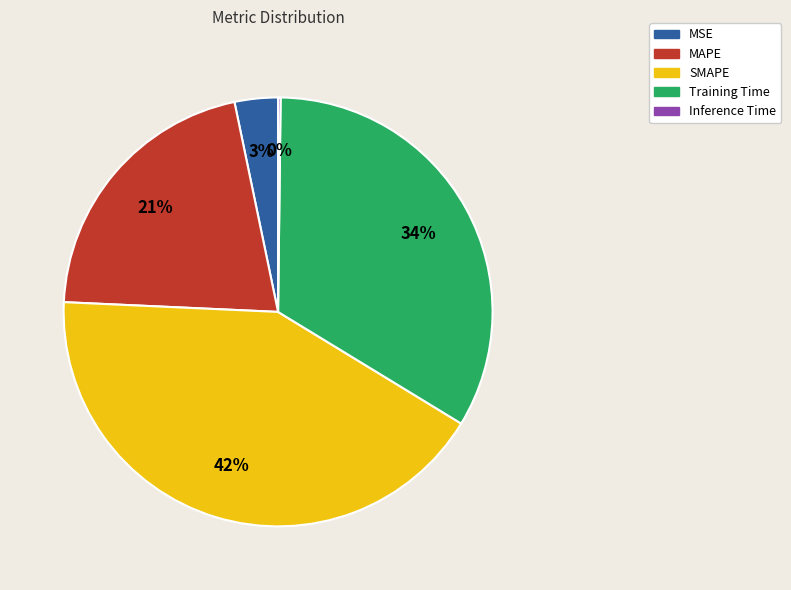

To the nearest percent, what portion does MAPE represent?

21%